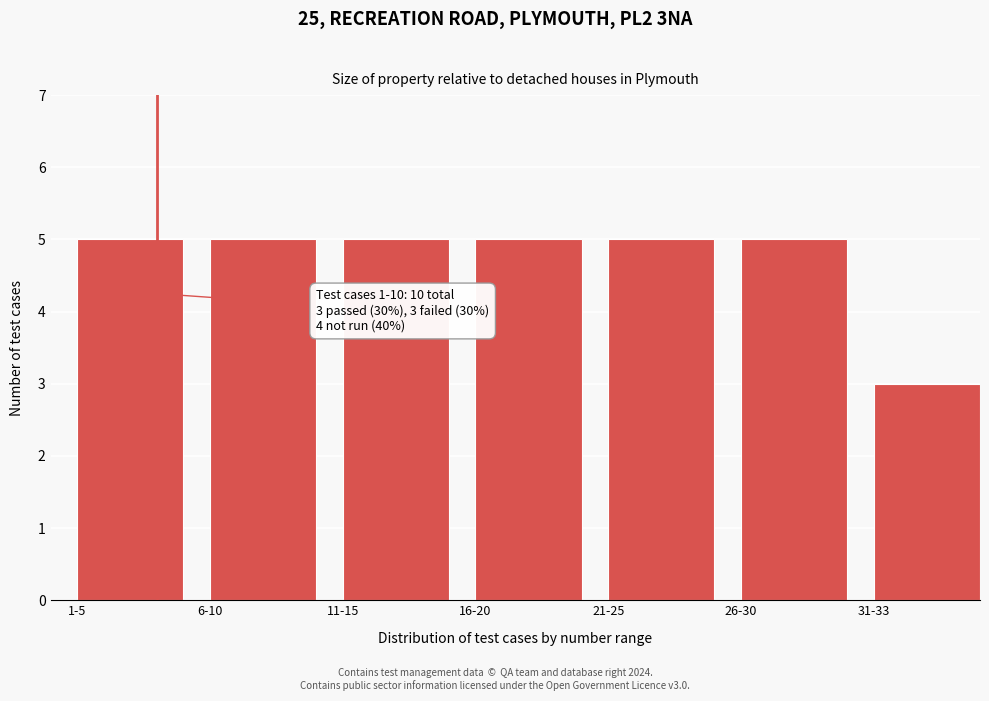

Reading left to right, extract all data points from this chart.

1-5=5	6-10=5	11-15=5	16-20=5	21-25=5	26-30=5	31-33=3